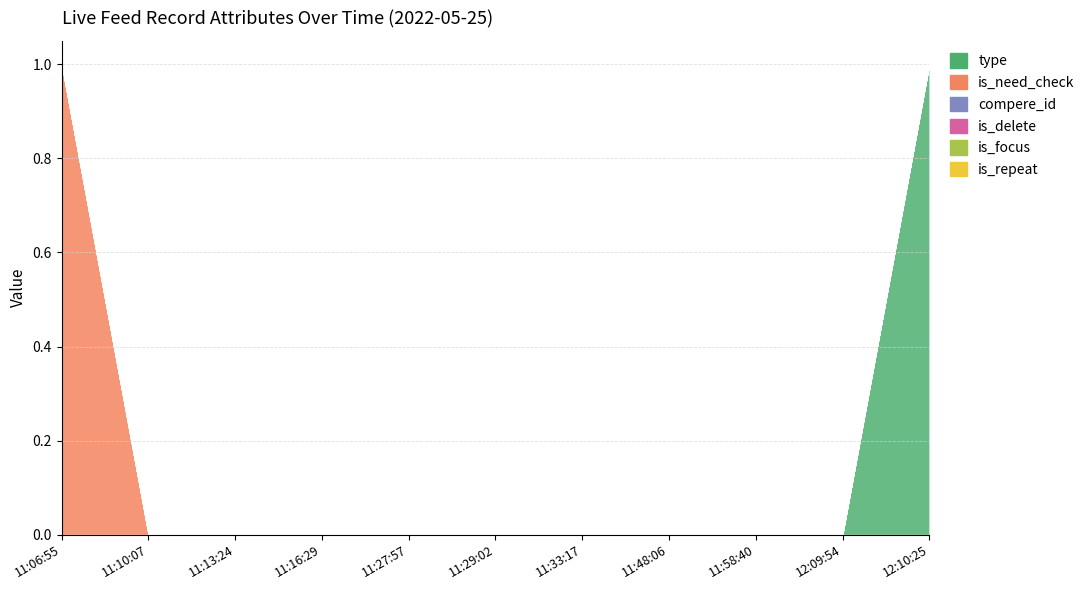

What is the label of the 8th point from the right?

11:16:29